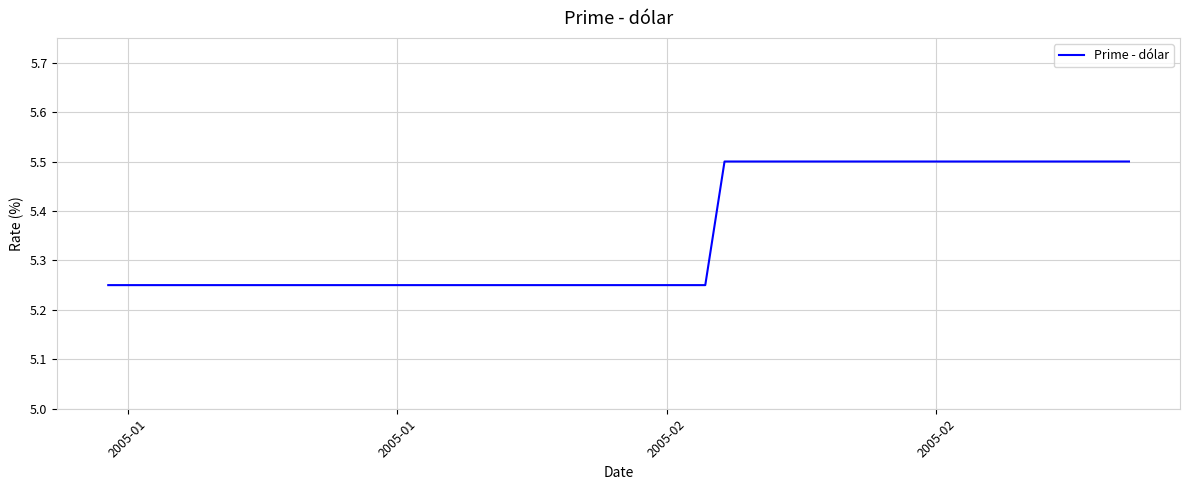

What is the greatest value displayed?

5.5